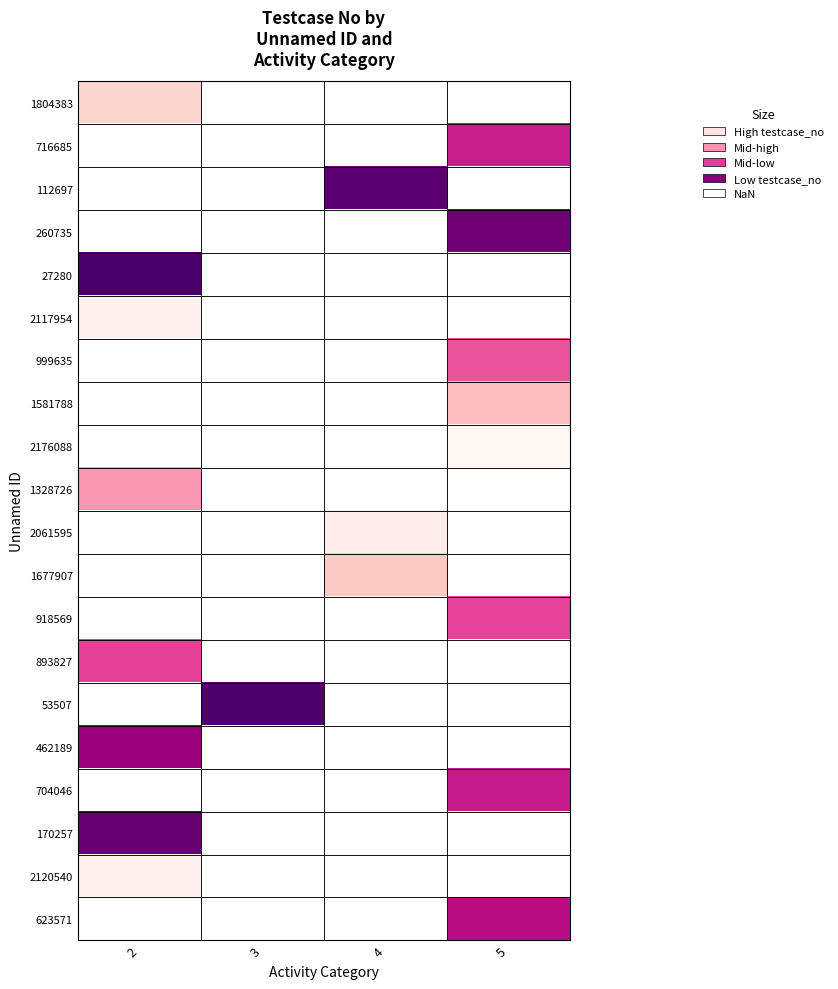

Count the number of categories in the chart.

4